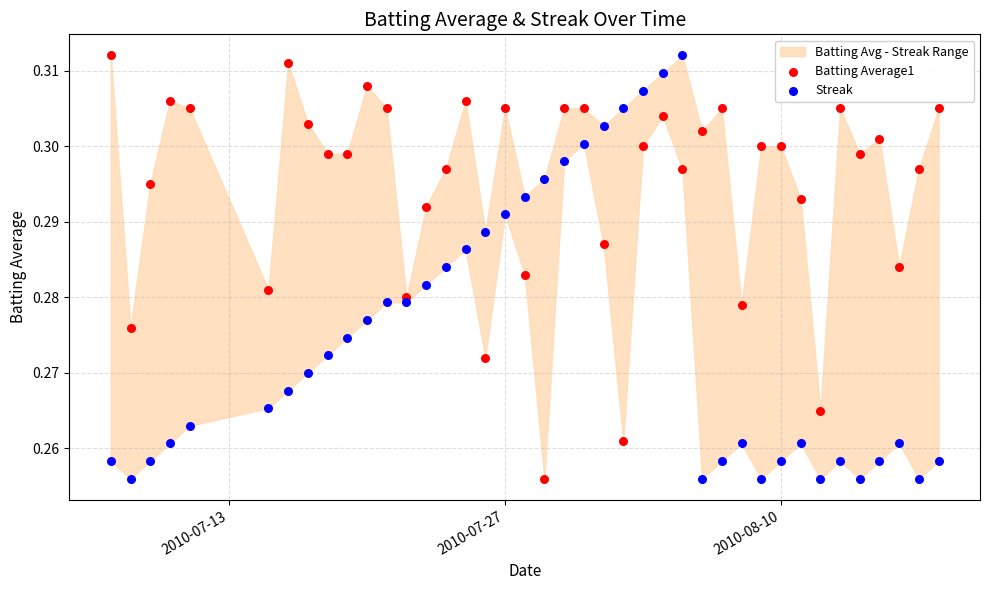

What is the X range (max minus min) for the scatter plot?

42.0